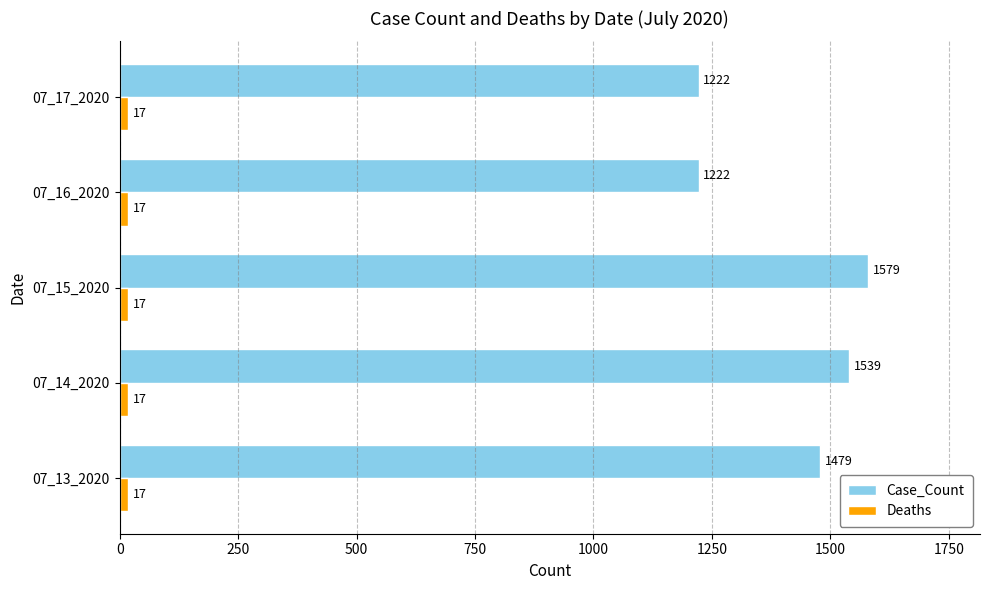

What is the sum of all Case_Count values?

7041